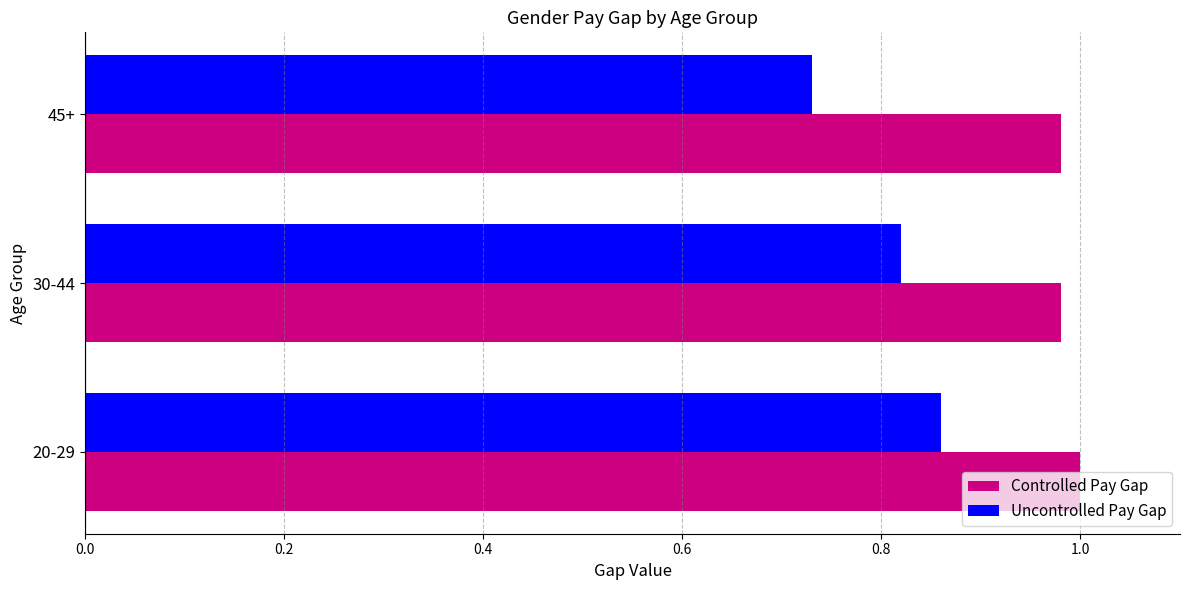

Is it true that Controlled Pay Gap equals 1.0 at 20-29?

True